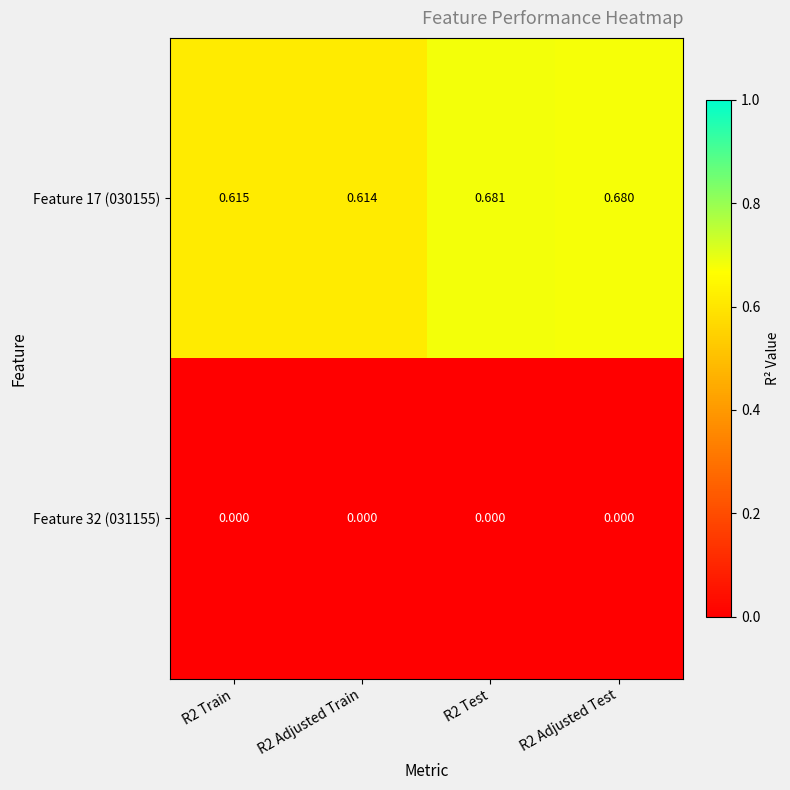

Is the value of Feature 32 (031155) at R2 Adjusted Train greater than the value of Feature 17 (030155) at R2 Adjusted Test?

No